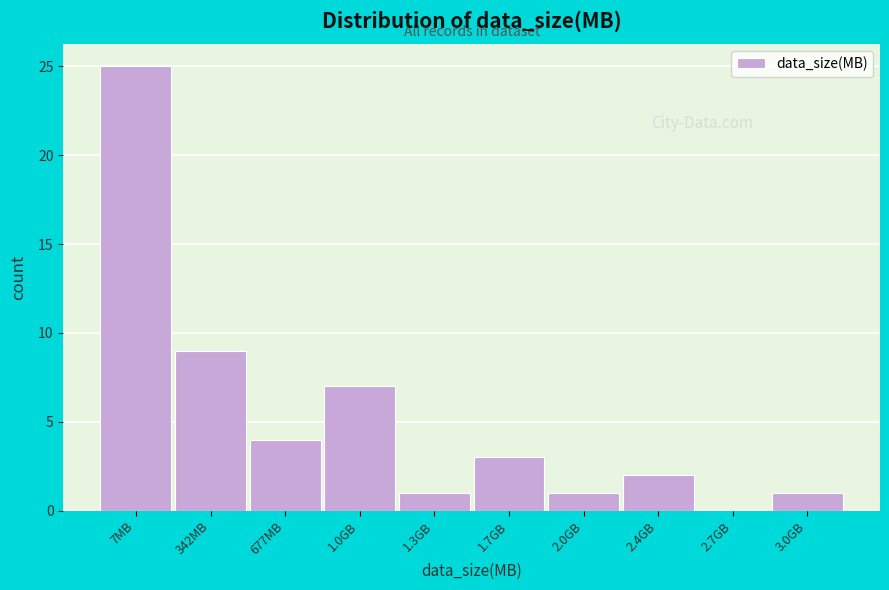

Reading left to right, what are all the values shown in this chart?

7MB=25	342MB=9	677MB=4	1.0GB=7	1.3GB=1	1.7GB=3	2.0GB=1	2.4GB=2	2.7GB=0	3.0GB=1